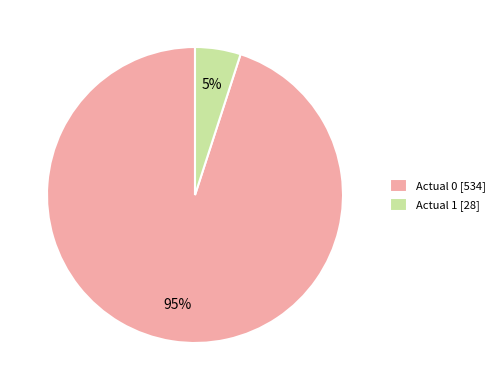

Count the number of slices in the pie.

2